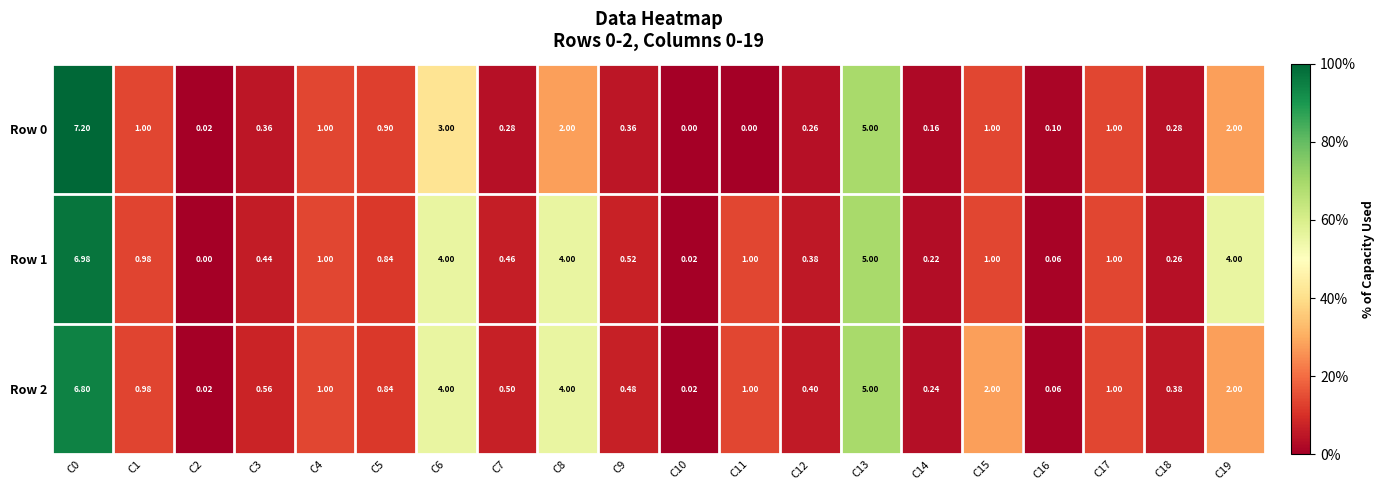

Is the value of Row 1 at C17 greater than the value of Row 0 at C8?

No